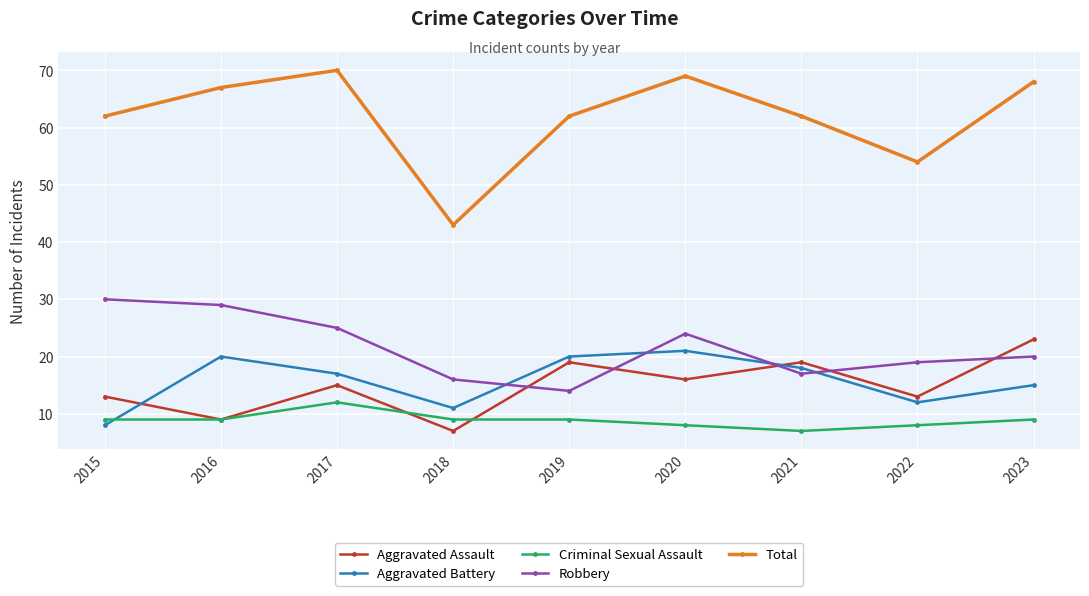

The Robbery series shows 25 at 2017. True or false?

True